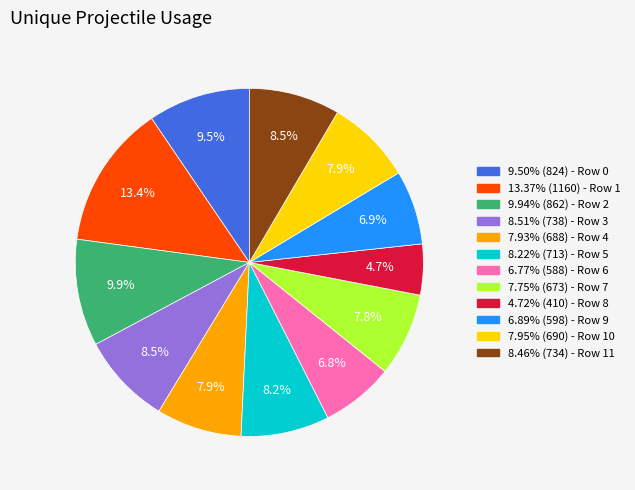

Is there a majority slice in this chart?

No